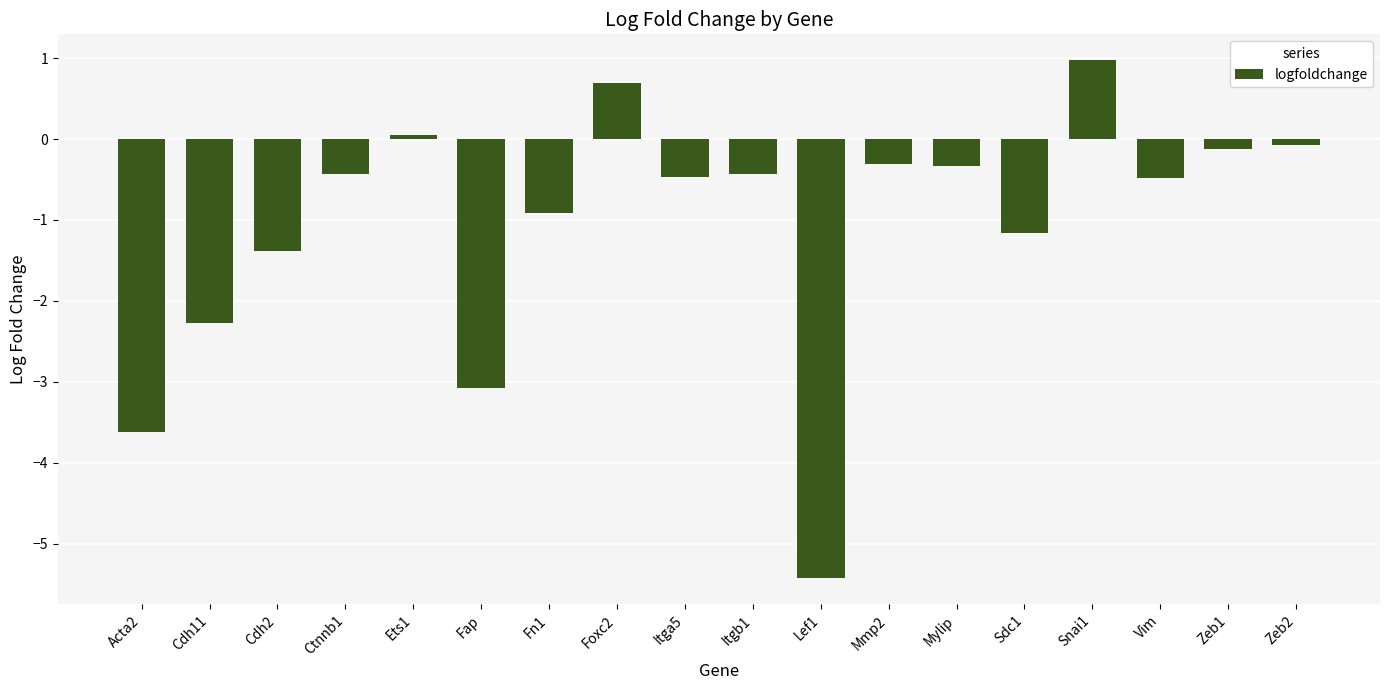

What position from the right is Cdh11?

17